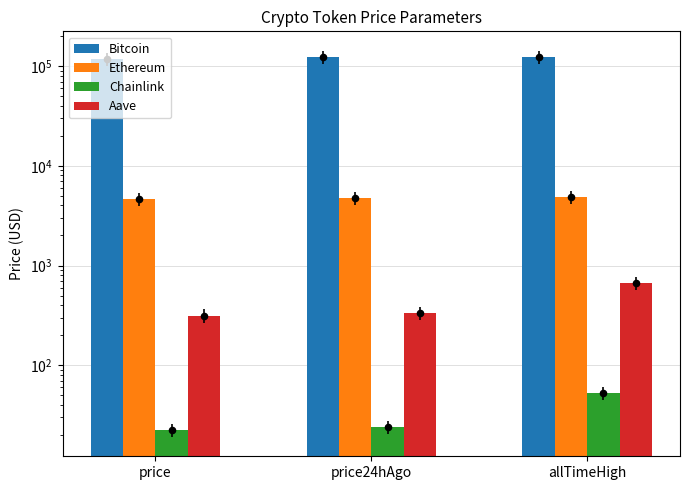

What is the total value across all series at allTimeHigh?

129720.6